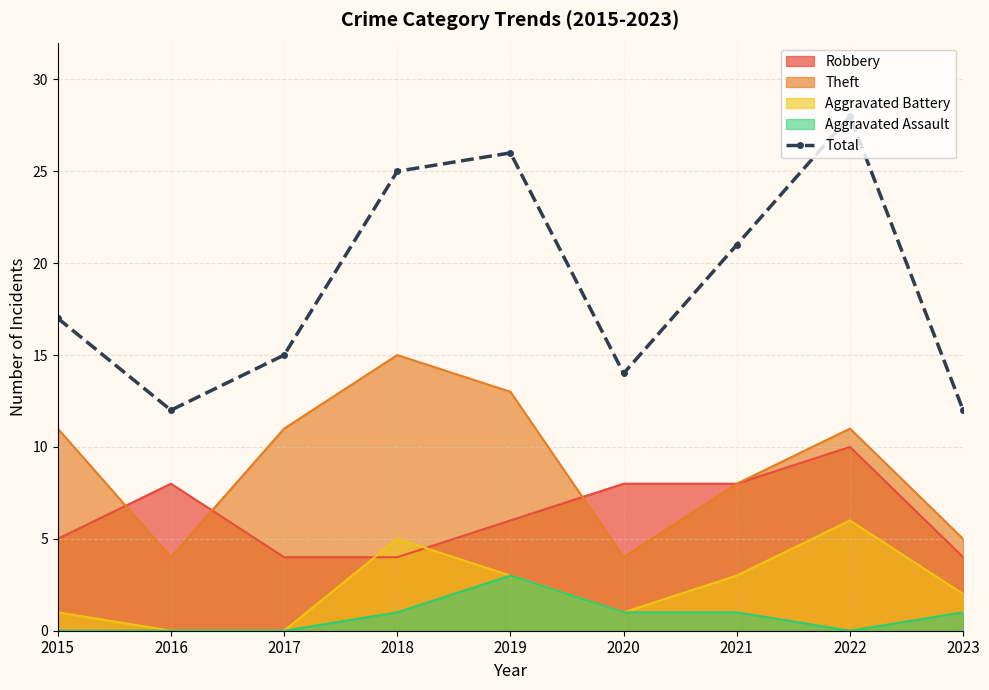

Reading left to right, extract all data points from this chart.

2015=17	2016=12	2017=15	2018=25	2019=26	2020=14	2021=21	2022=28	2023=12